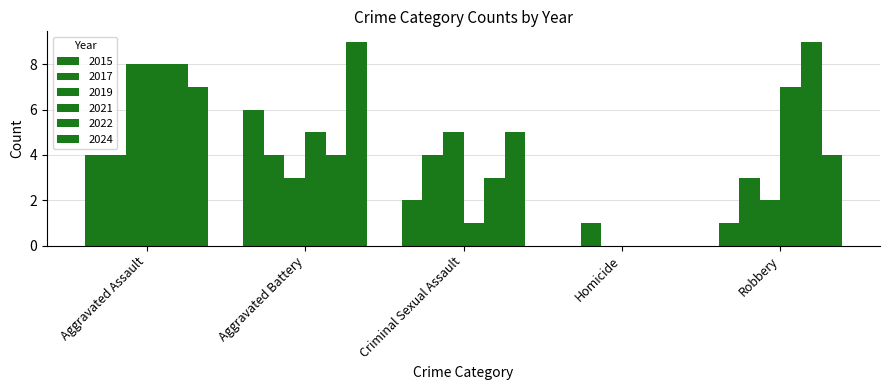

Reading right to left, what are all the values shown in this chart?

2015: Robbery=1	Homicide=0	Criminal Sexual Assault=2	Aggravated Battery=6	Aggravated Assault=4
2017: Robbery=3	Homicide=1	Criminal Sexual Assault=4	Aggravated Battery=4	Aggravated Assault=4
2019: Robbery=2	Homicide=0	Criminal Sexual Assault=5	Aggravated Battery=3	Aggravated Assault=8
2021: Robbery=7	Homicide=0	Criminal Sexual Assault=1	Aggravated Battery=5	Aggravated Assault=8
2022: Robbery=9	Homicide=0	Criminal Sexual Assault=3	Aggravated Battery=4	Aggravated Assault=8
2024: Robbery=4	Homicide=0	Criminal Sexual Assault=5	Aggravated Battery=9	Aggravated Assault=7